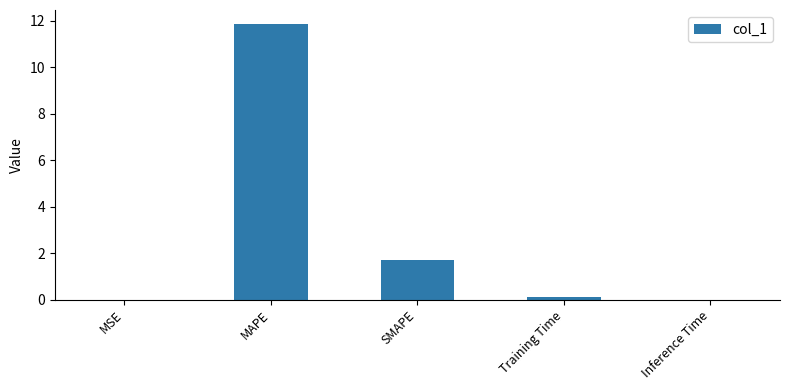

True or false: the data shows 21.3 at MAPE.

False